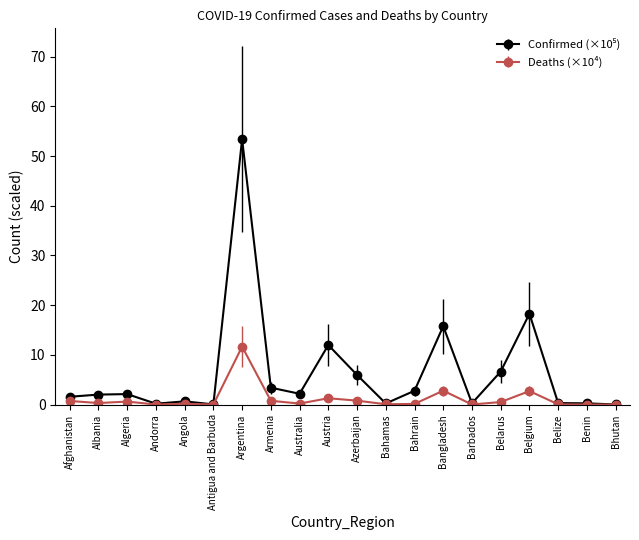

True or false: Deaths (×10⁴) has more than 1 interior local peaks.

True